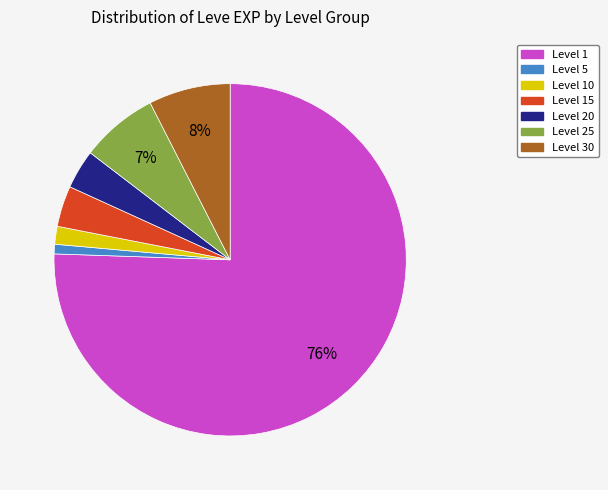

Is there a majority slice in this chart?

Yes